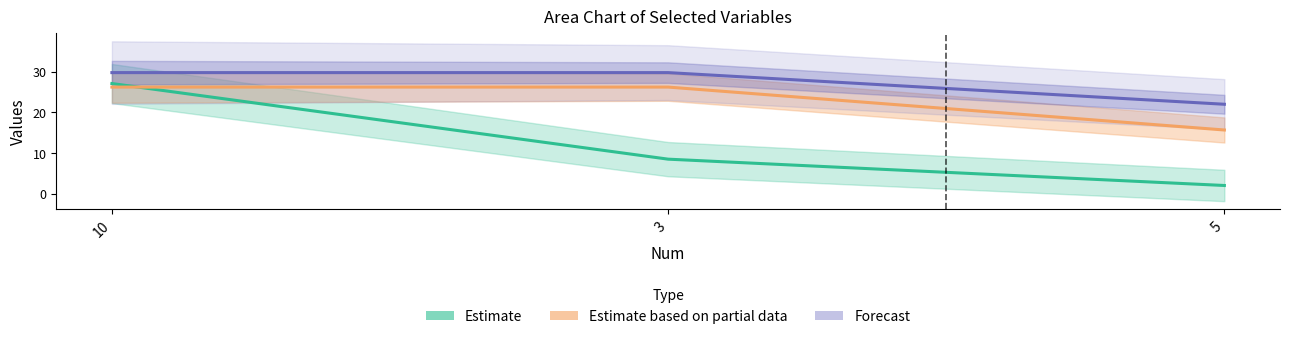

Which series changed the most between 10 and 3?

Estimate